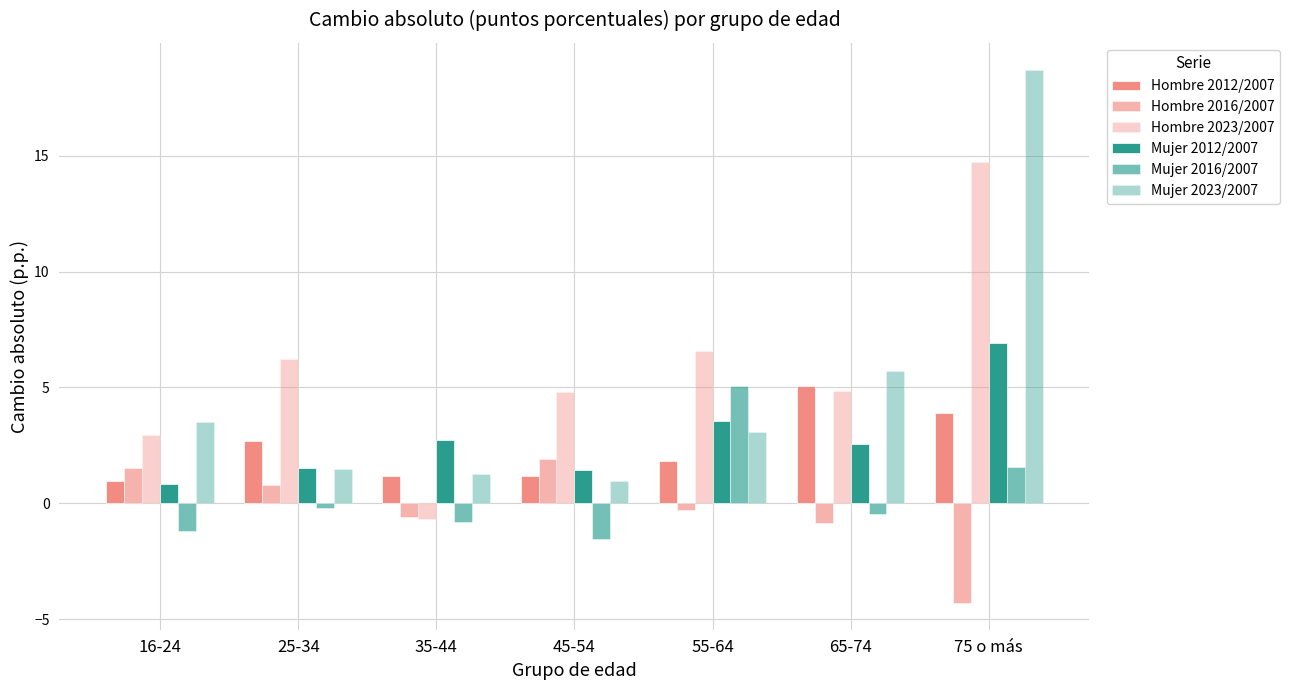

Which category has the highest value across all series?

75 o más